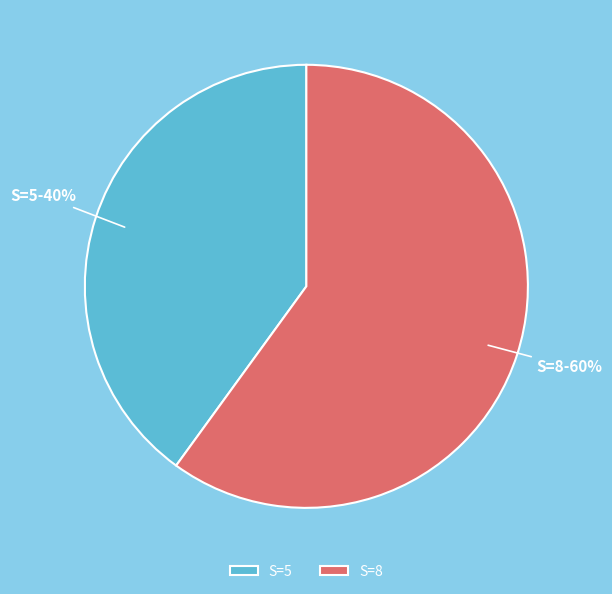

To the nearest percent, what portion does S=5 represent?

40%